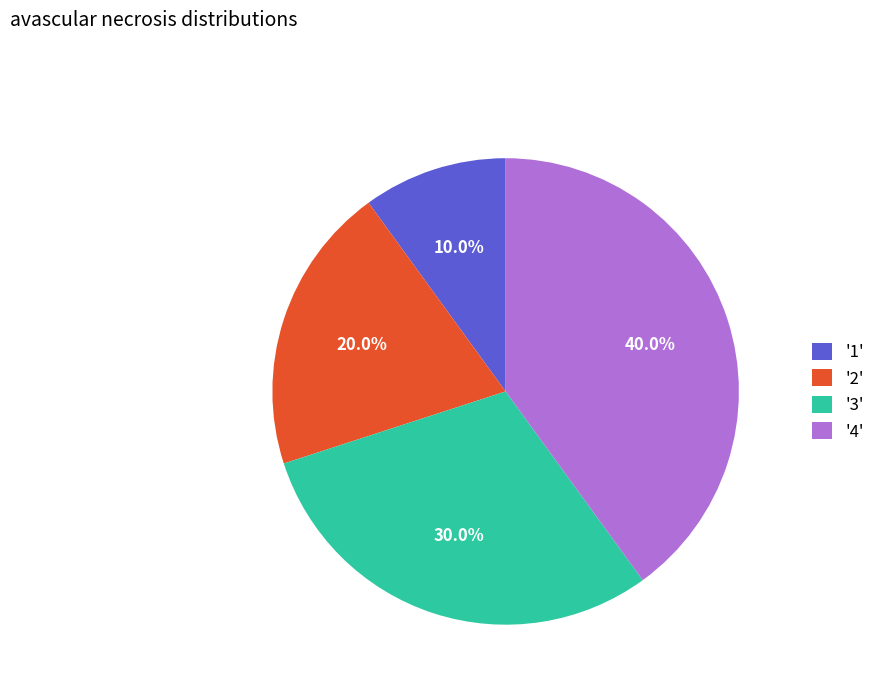

What is the total percentage of '3' and '4'?

70.0%